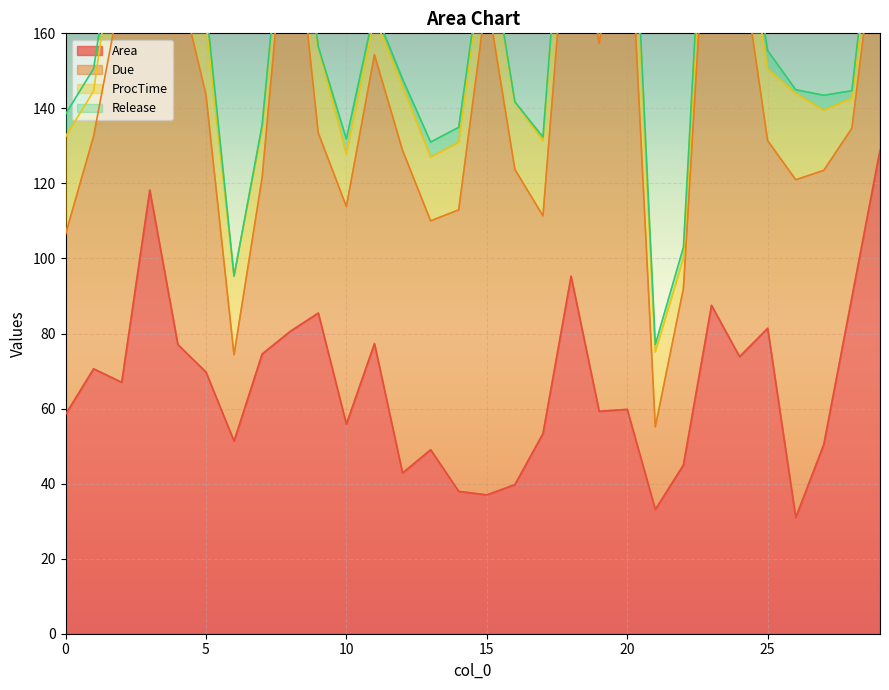

Which series has the largest total across all categories?

Due